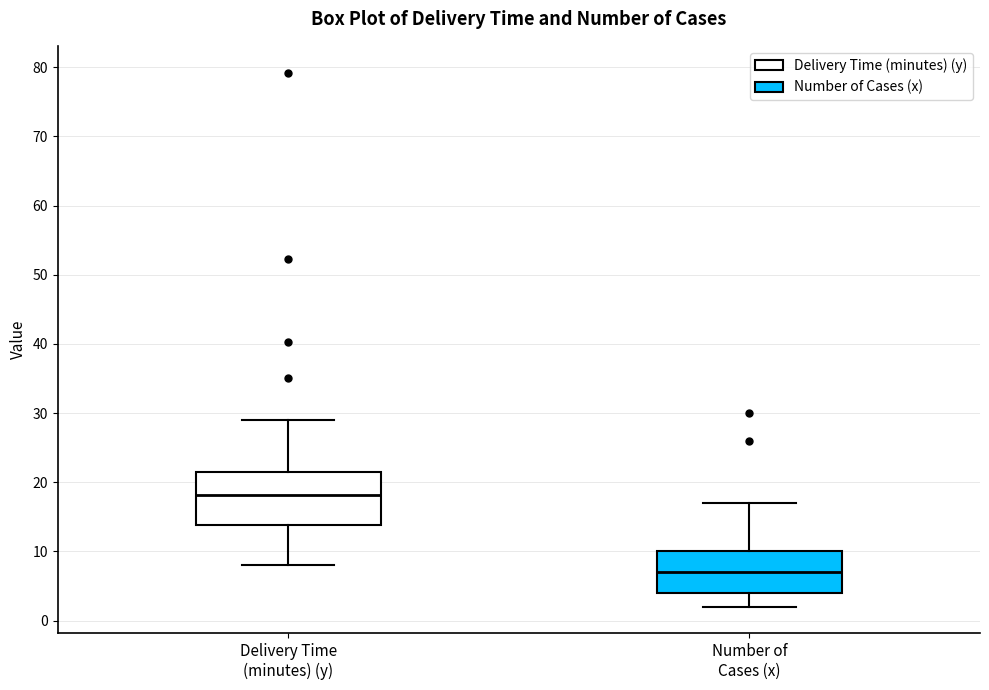

Which box is the tallest, from its lower edge to its upper edge?

Delivery Time (minutes) (y)